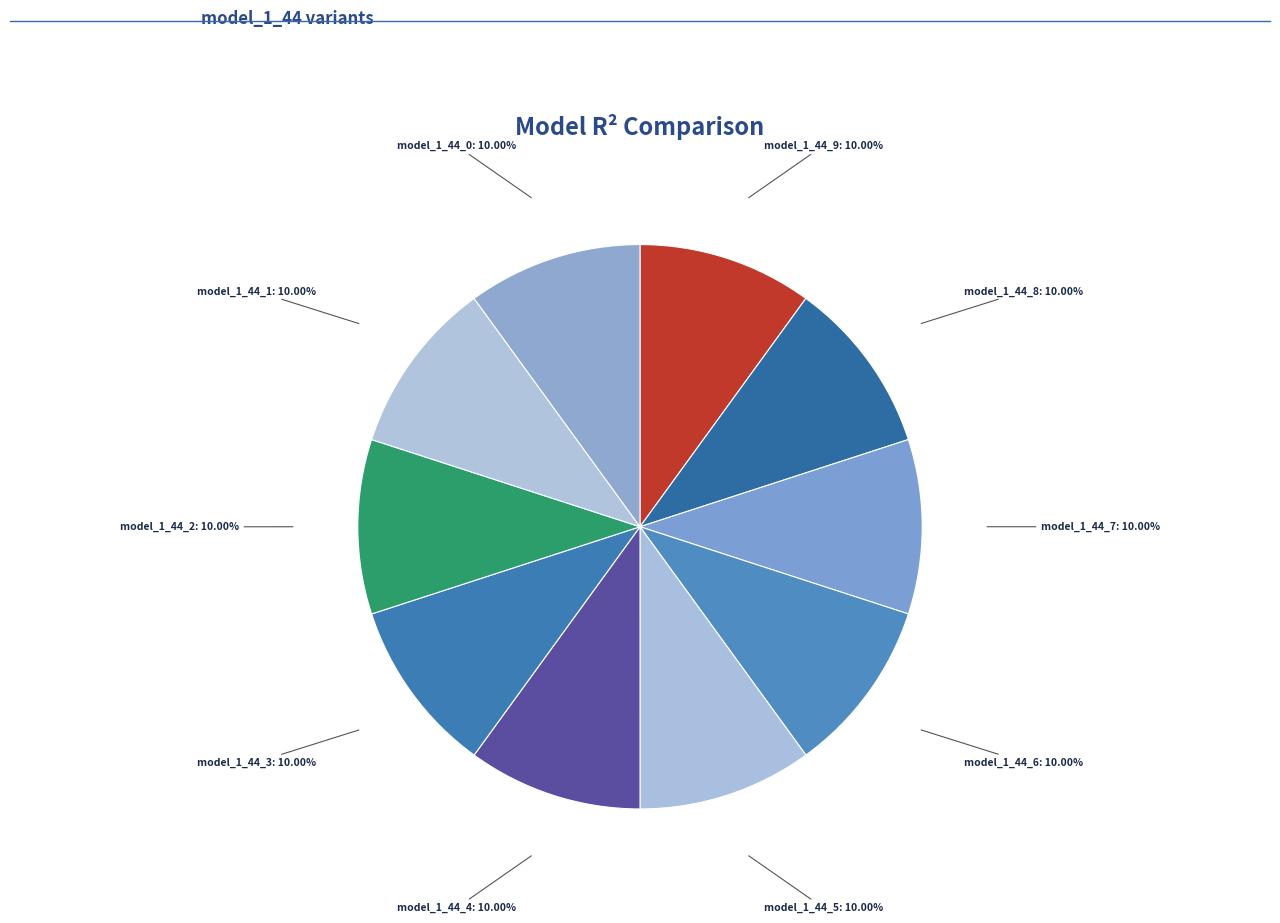

Is the sum of model_1_44_9 and model_1_44_2 greater than half?

No